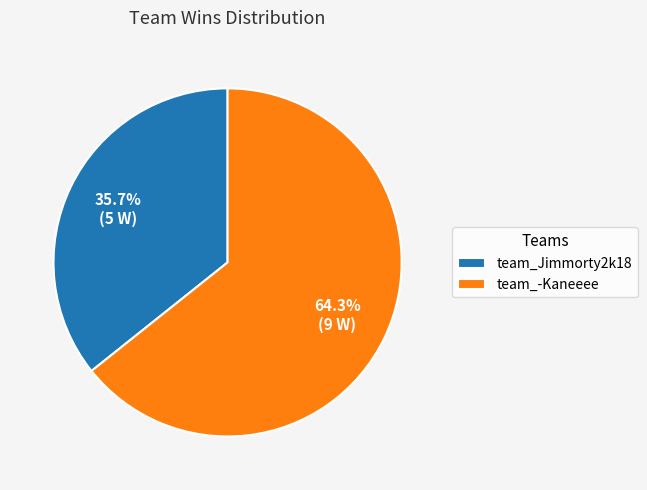

To the nearest percent, what is the combined percentage of team_Jimmorty2k18 and team_-Kaneeee?

100%